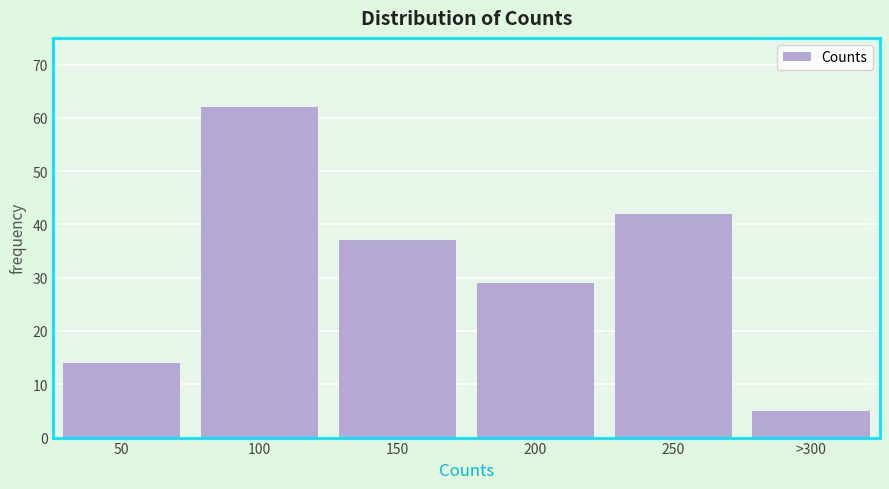

Reading right to left, transcribe all the data shown in this chart.

5	42	29	37	62	14